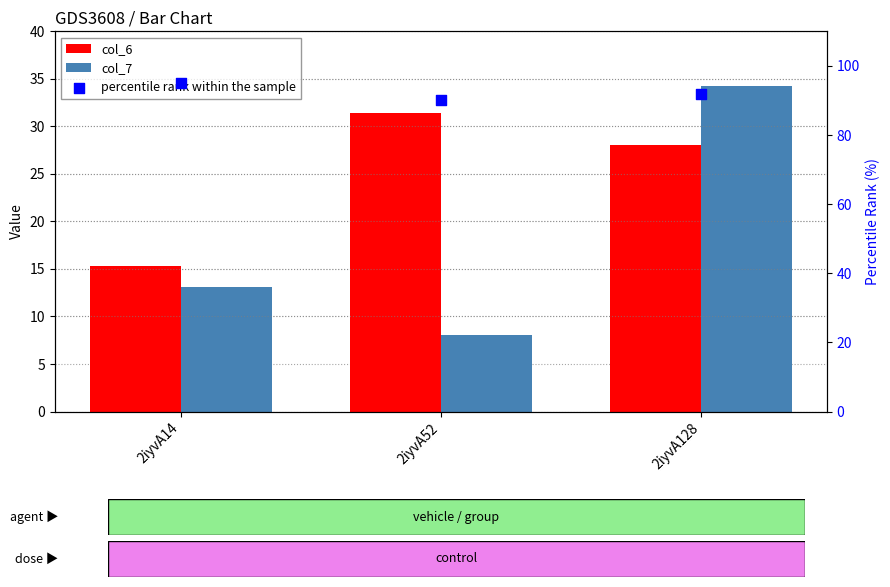

What are all the series names shown in the legend?

col_6, col_7, percentile rank within the sample